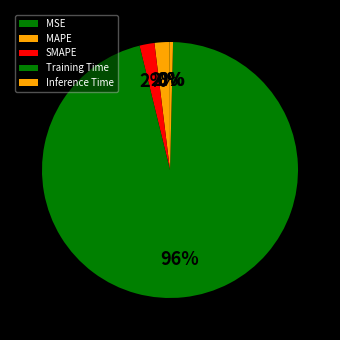

Rank the categories by value from highest to lowest.

Training Time, MAPE, SMAPE, Inference Time, MSE